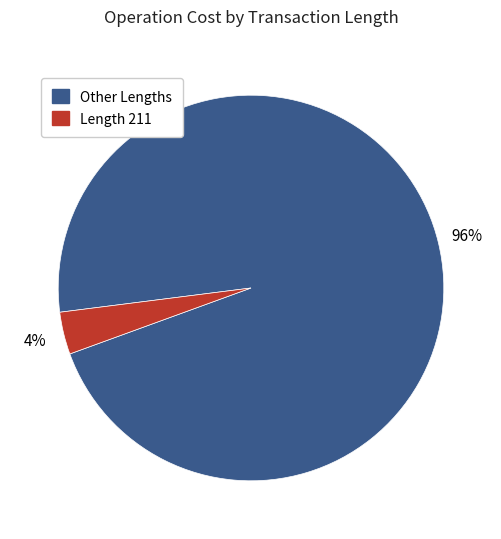

Does any single category account for the majority?

Yes